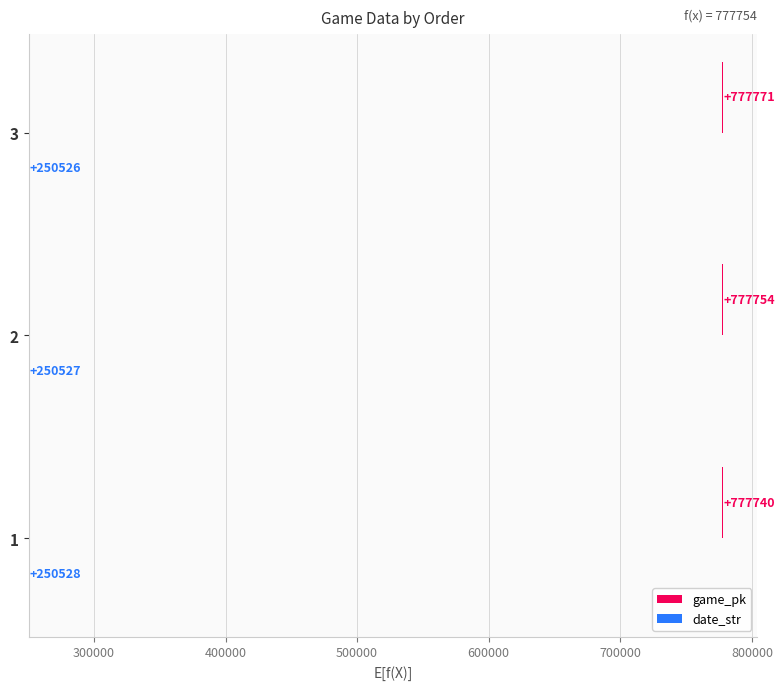

Rank the series by their maximum value, from lowest to highest.

date_str, game_pk